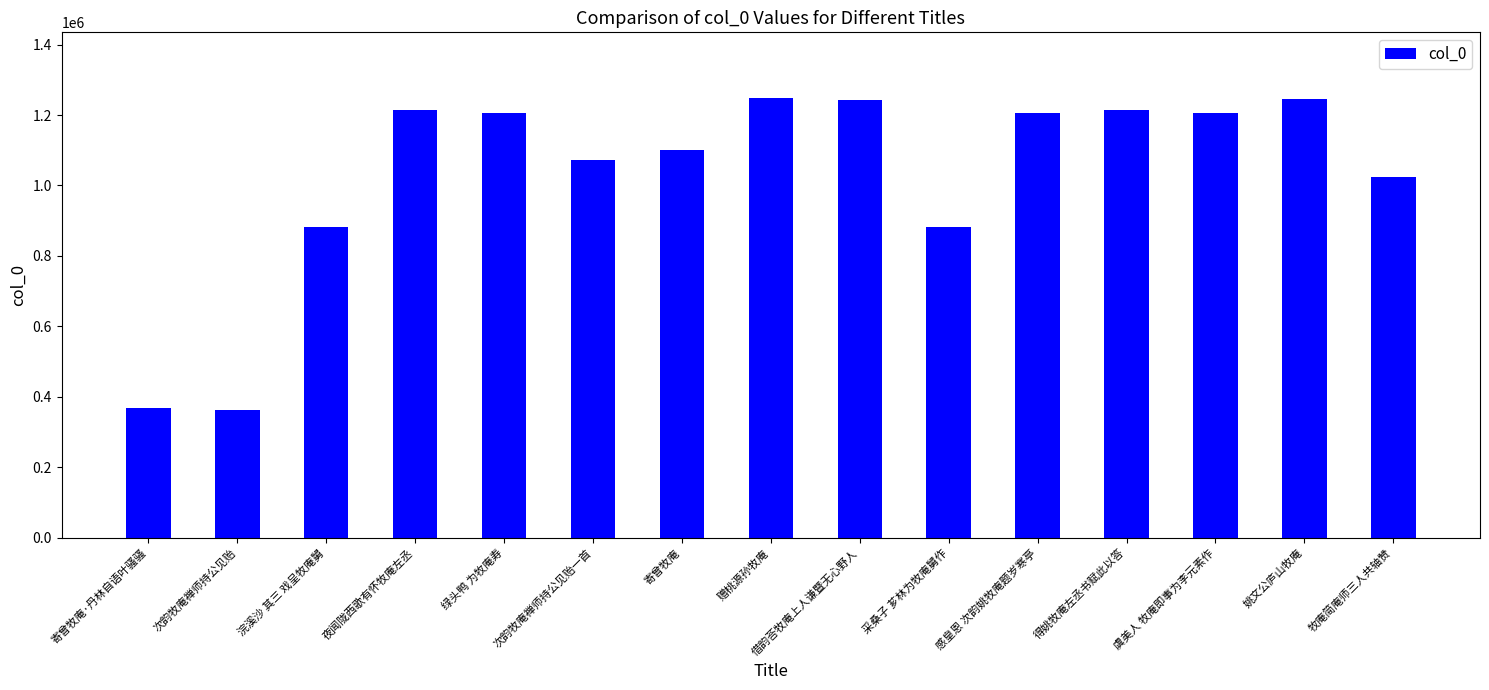

The chart shows a value of 1204837 at 绿头鸭 为牧庵寿. True or false?

True